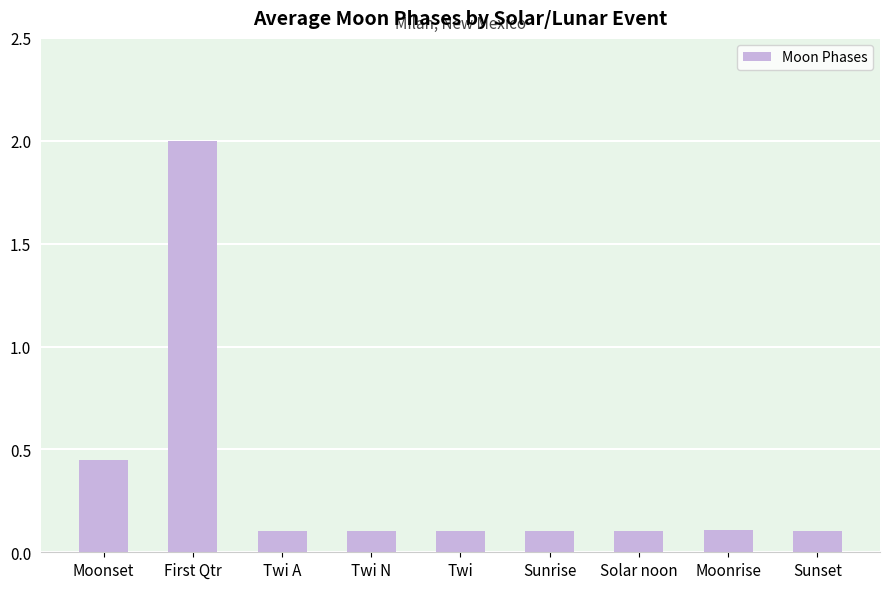

Are the bars horizontal?

No